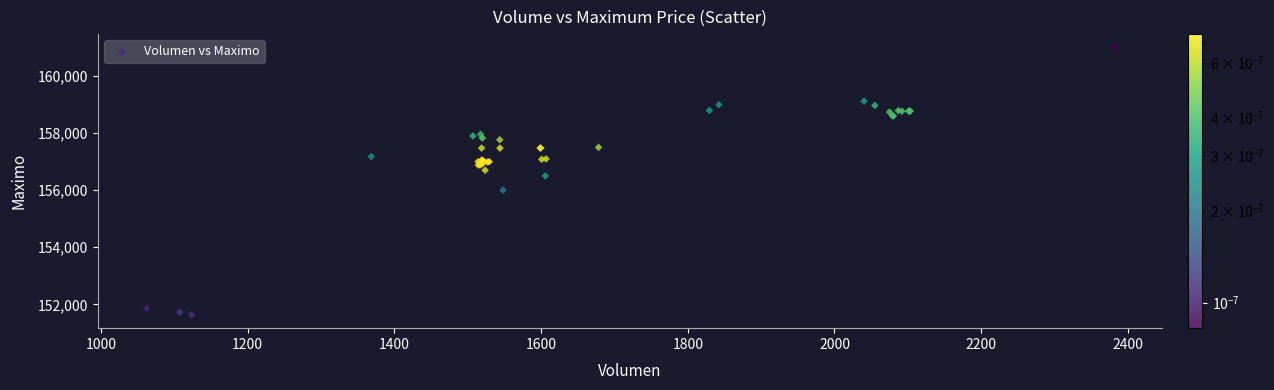

What Y value in the scatter plot is closest to 156316?

156500